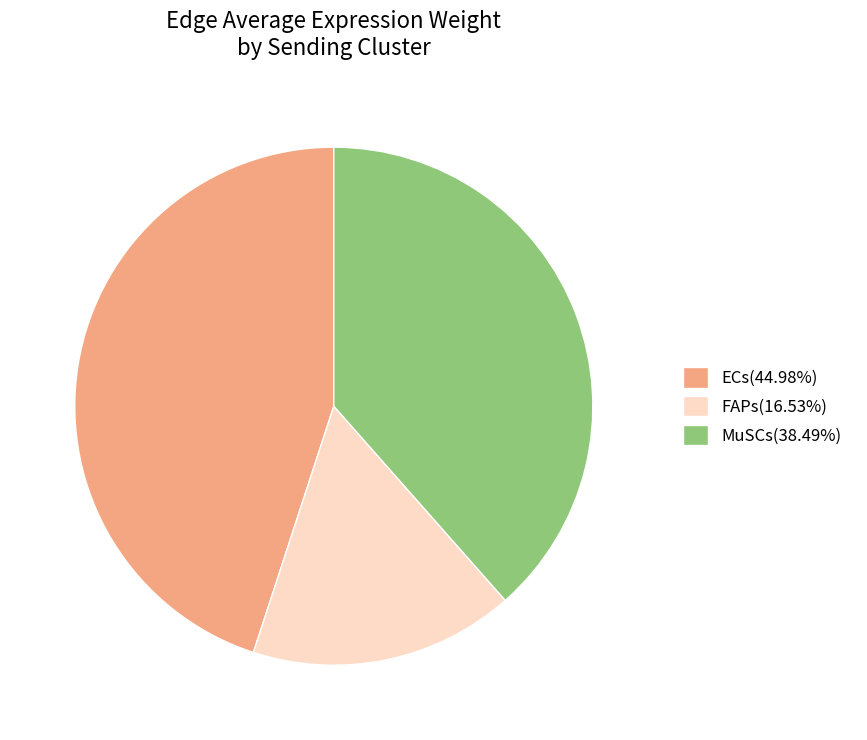

Approximately how many times larger is the value at FAPs compared to ECs?

0.4